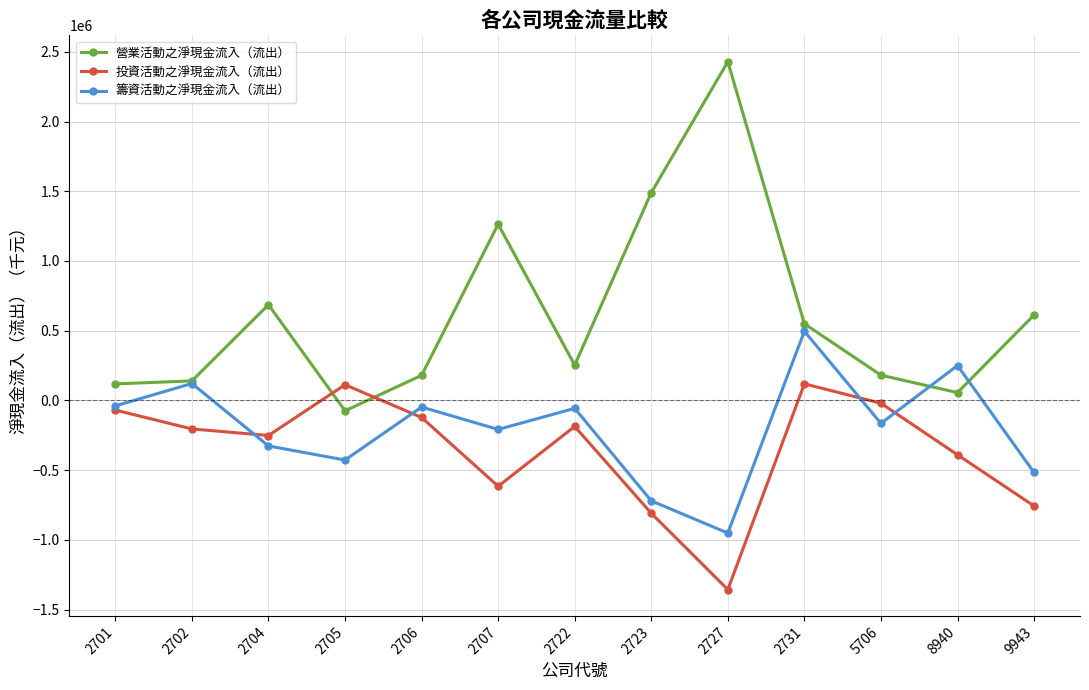

At which category does 投資活動之淨現金流入（流出） reach its first local peak?

2705